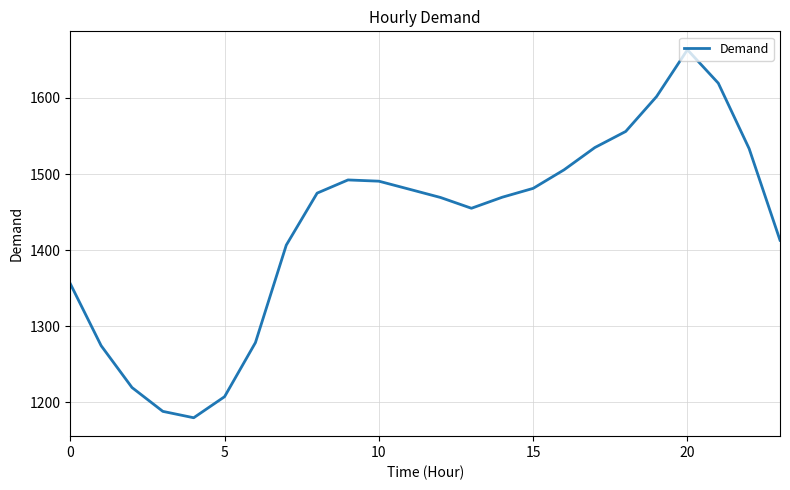

What is the greatest value displayed?

1663.3